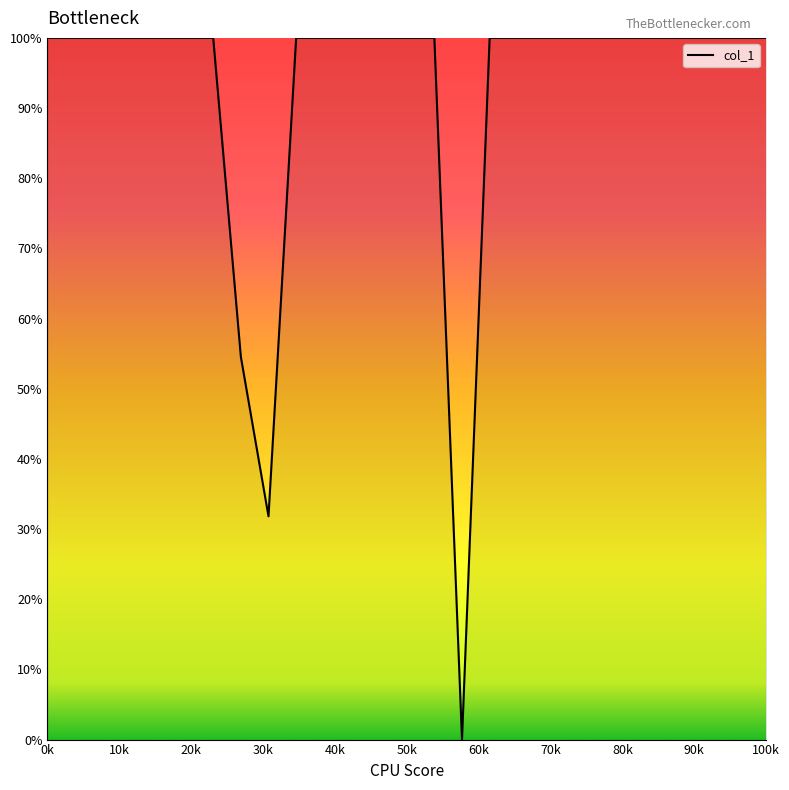

What is the greatest value displayed?

100.0